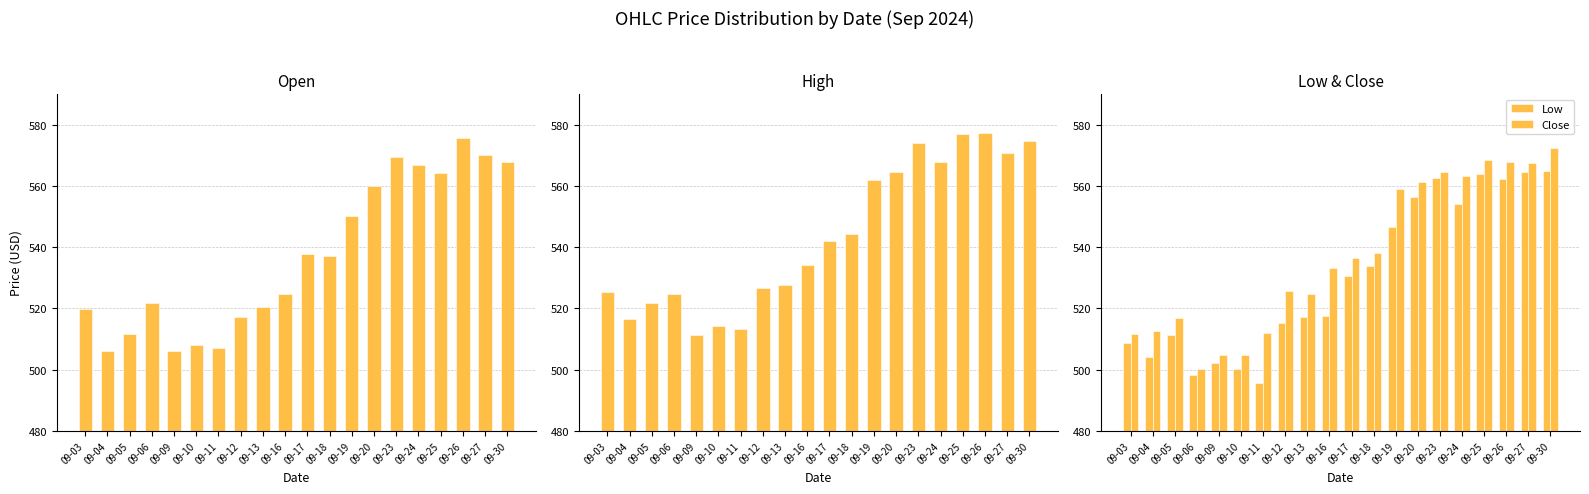

The value of High at 09-16 is 228.5. True or false?

False